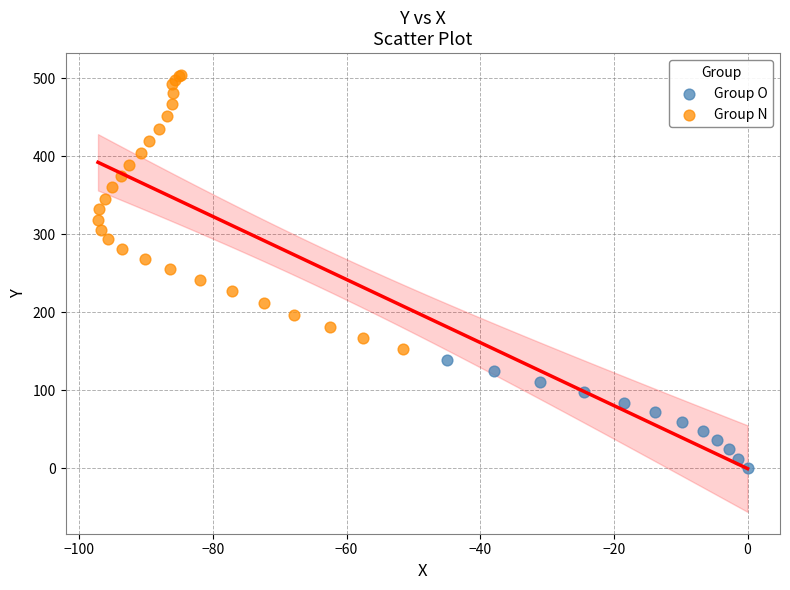

Which series has the widest spread of Y values?

Group N